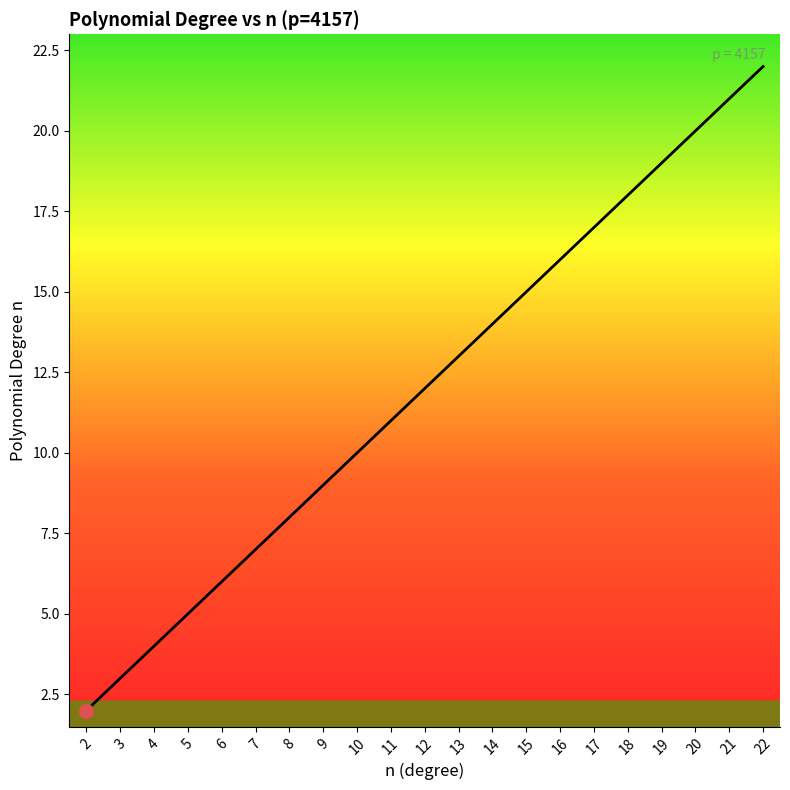

Reading left to right, extract all data points from this chart.

2	3	4	5	6	7	8	9	10	11	12	13	14	15	16	17	18	19	20	21	22